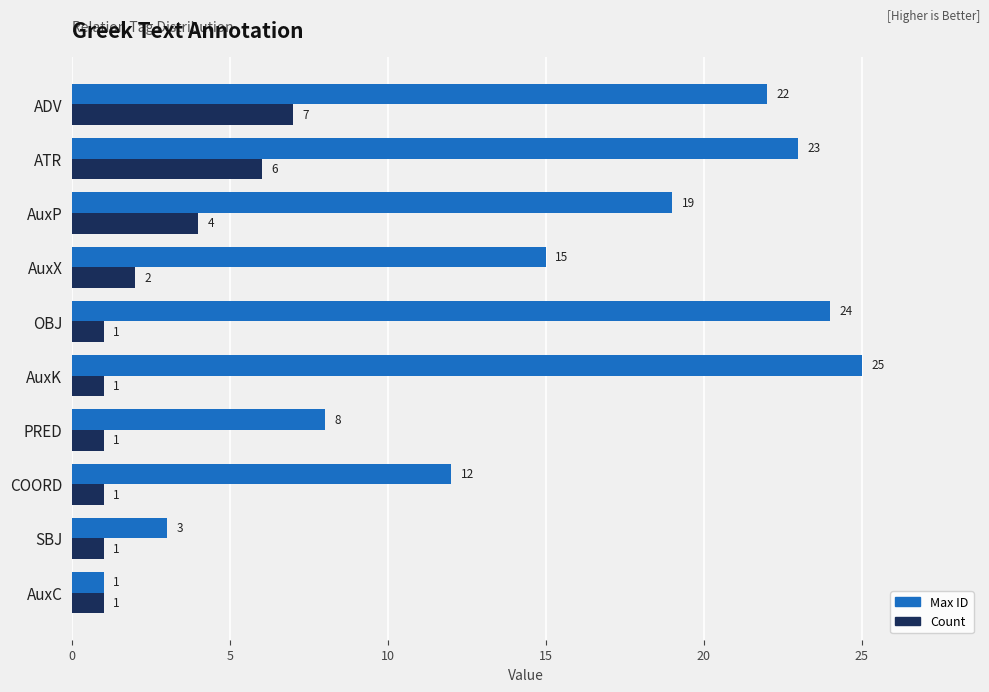

What is the maximum value for Max ID?

25